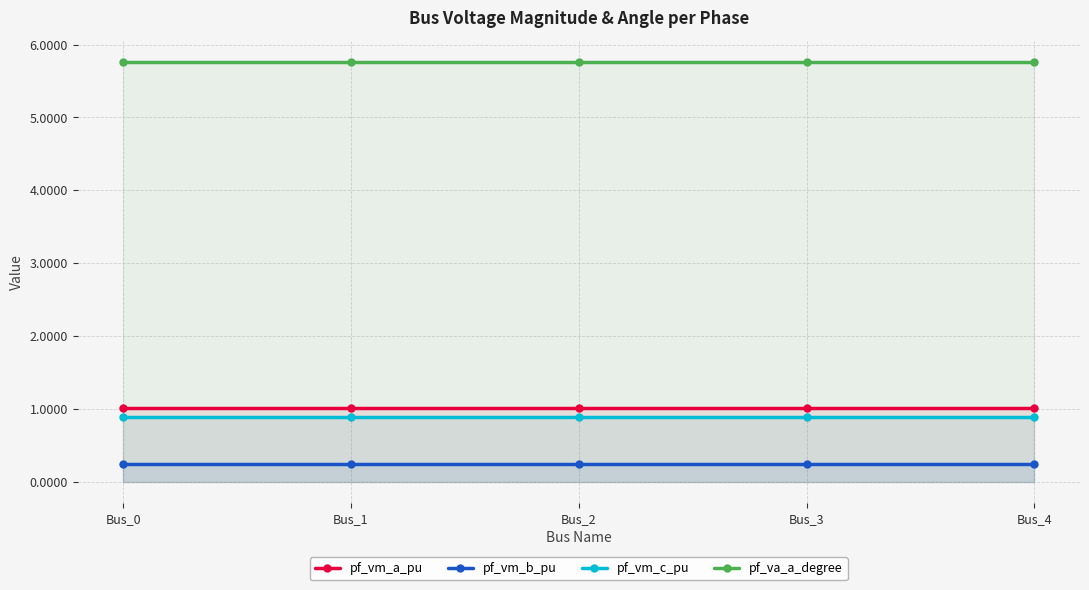

Read the pf_vm_b_pu value at Bus_3.

0.2